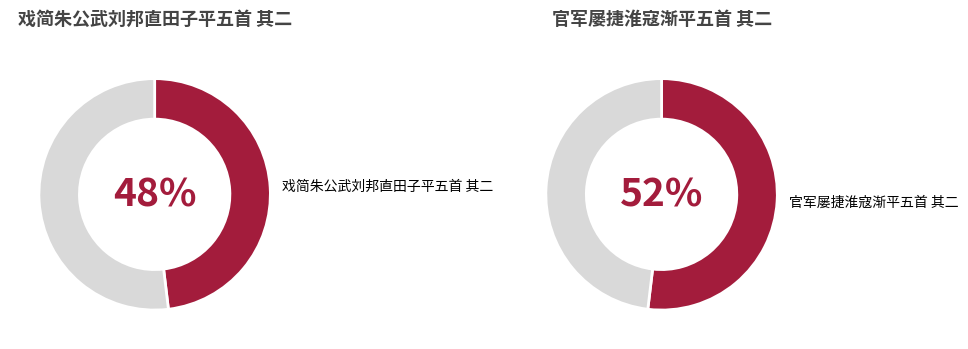

Combined, what portion of the pie is 官军屡捷淮寇渐平五首 其二 and 戏简朱公武刘邦直田子平五首 其二?

100.0%